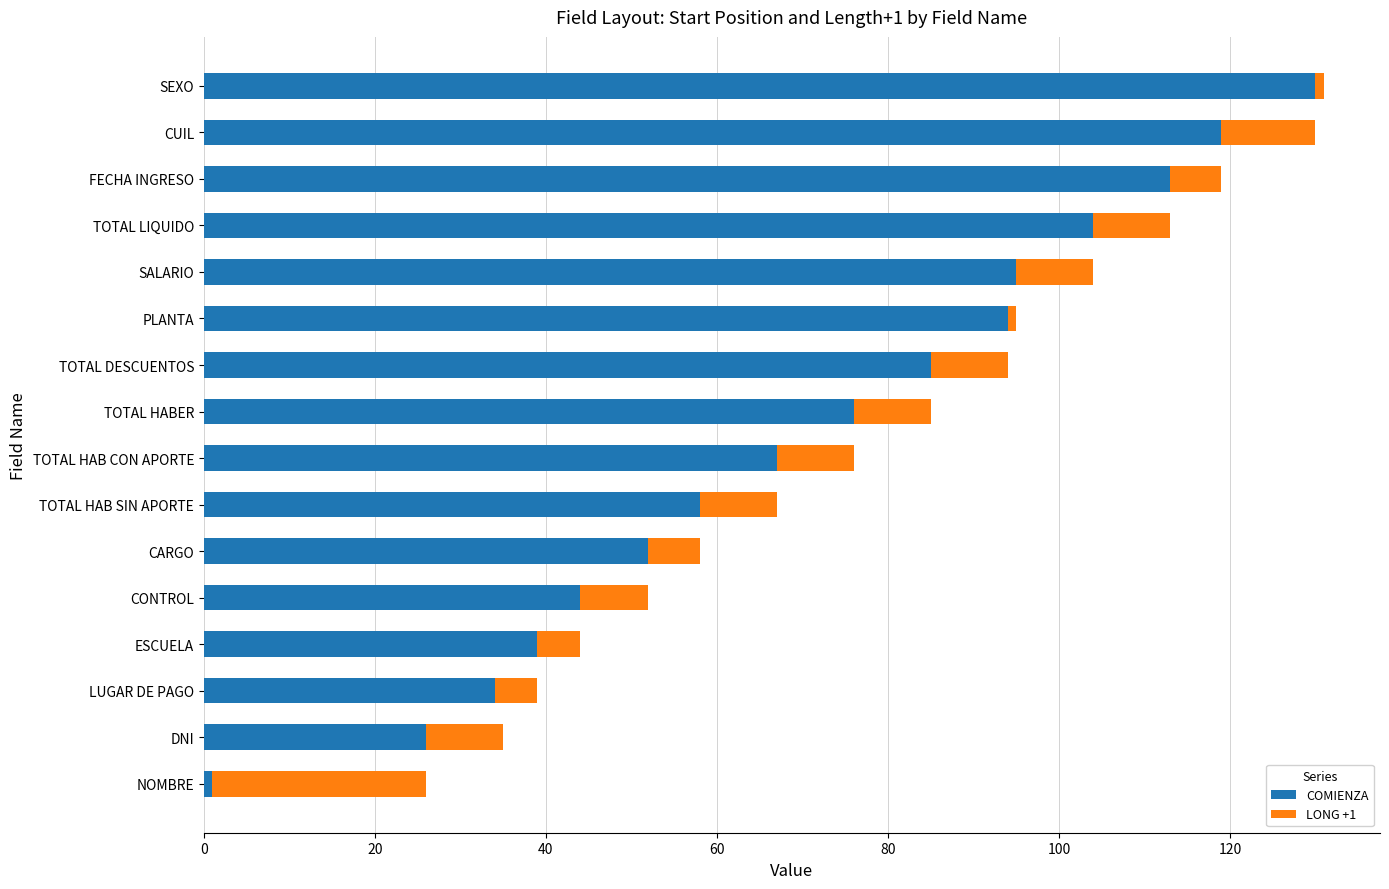

What is the total value across all series at TOTAL HAB SIN APORTE?

67